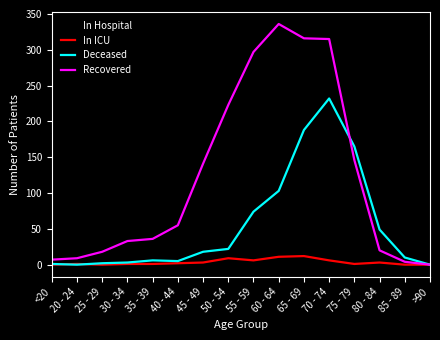

Which series has the largest total across all categories?

Recovered